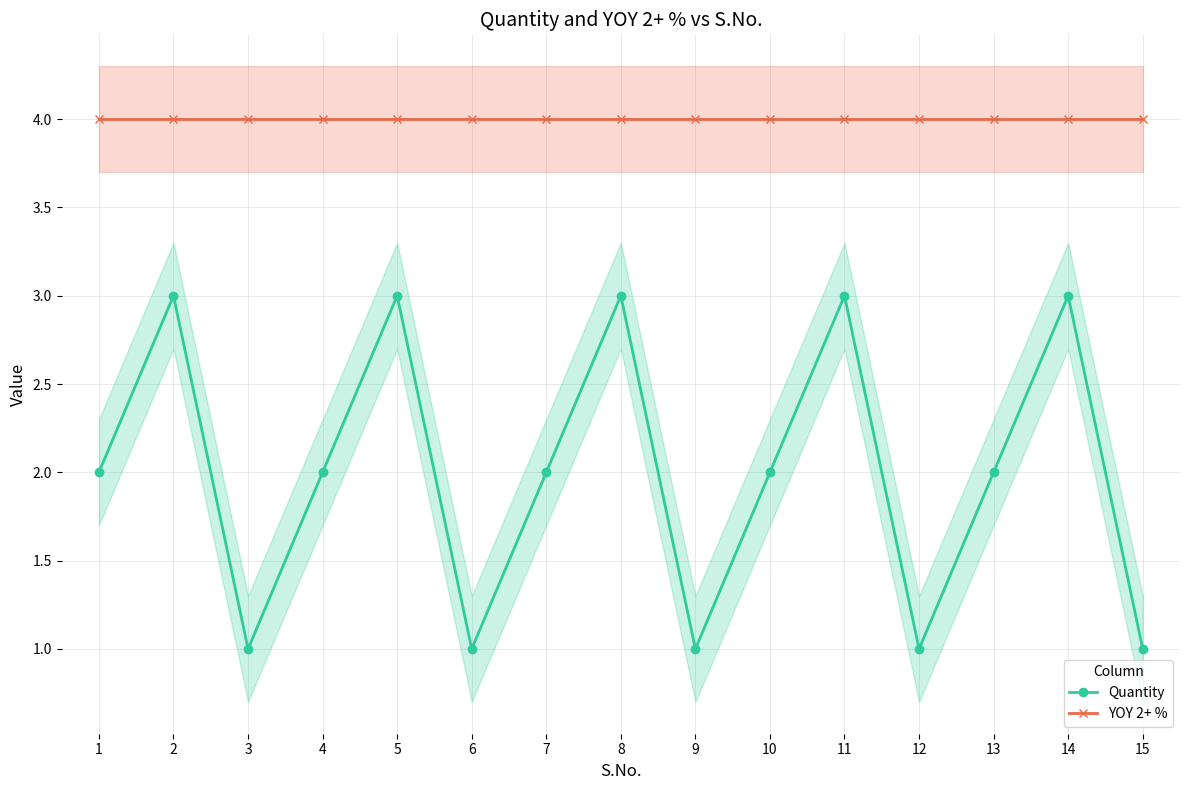

True or false: Quantity and YOY 2+ % cross at least once.

False